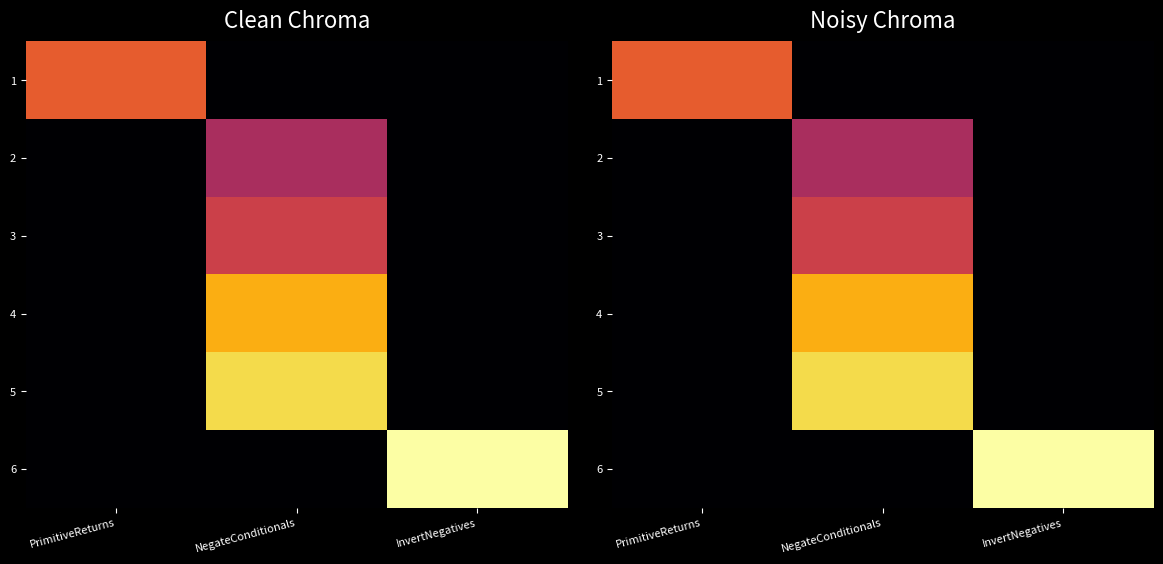

Which label corresponds to the smallest value in the chart?

NegateConditionals